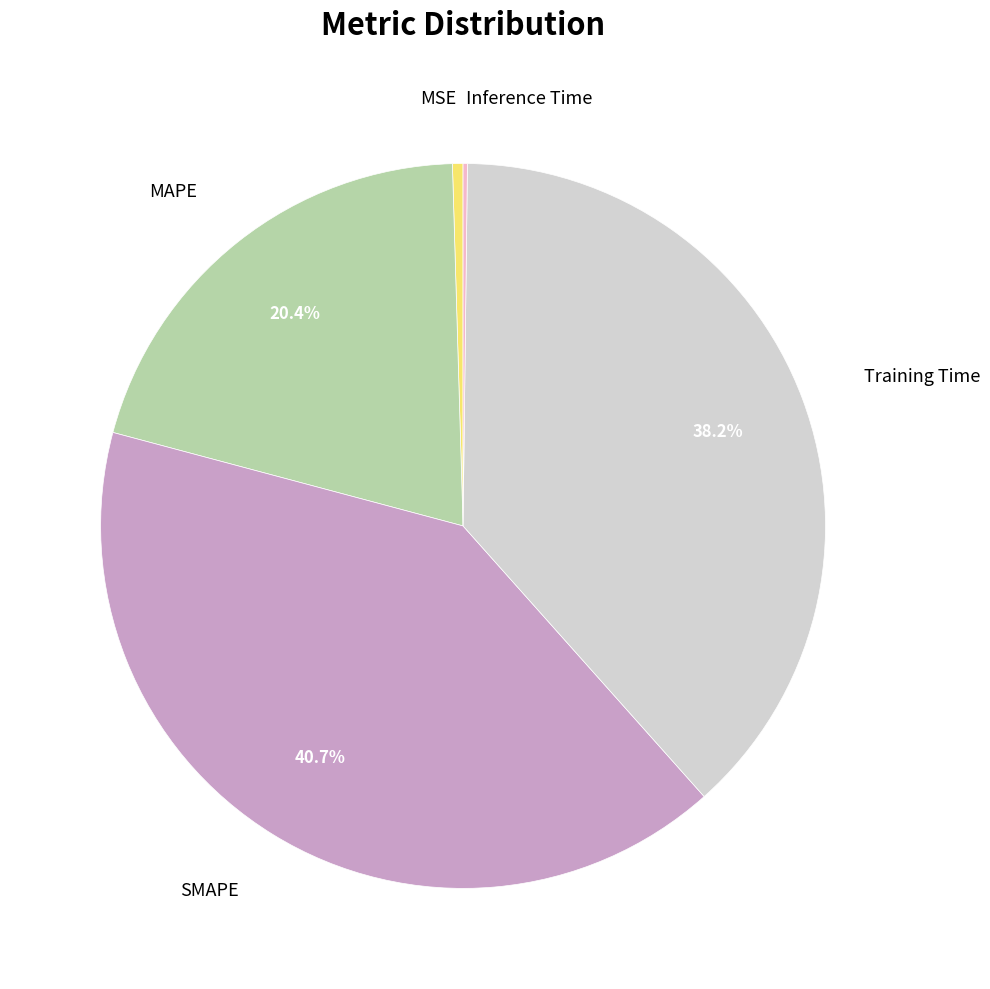

What is the largest slice in the pie chart?

SMAPE